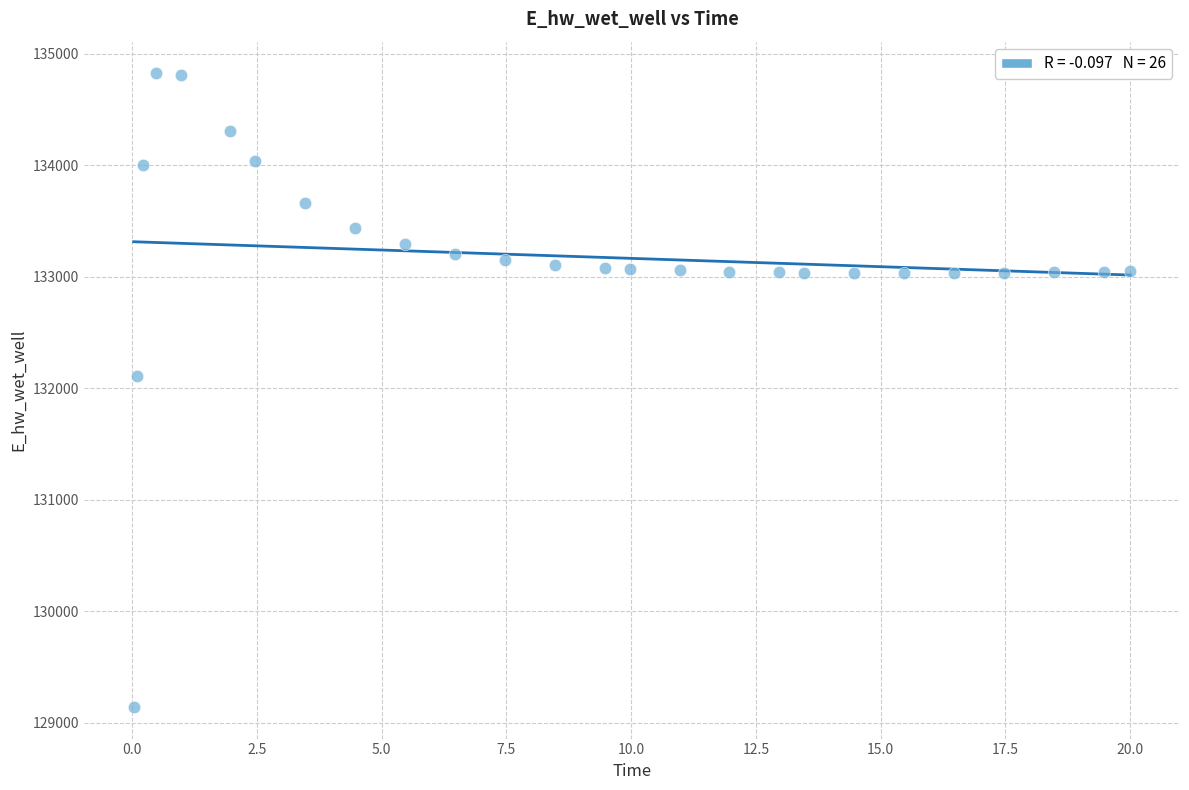

What Y value in the scatter plot is closest to 131984?

132108.2